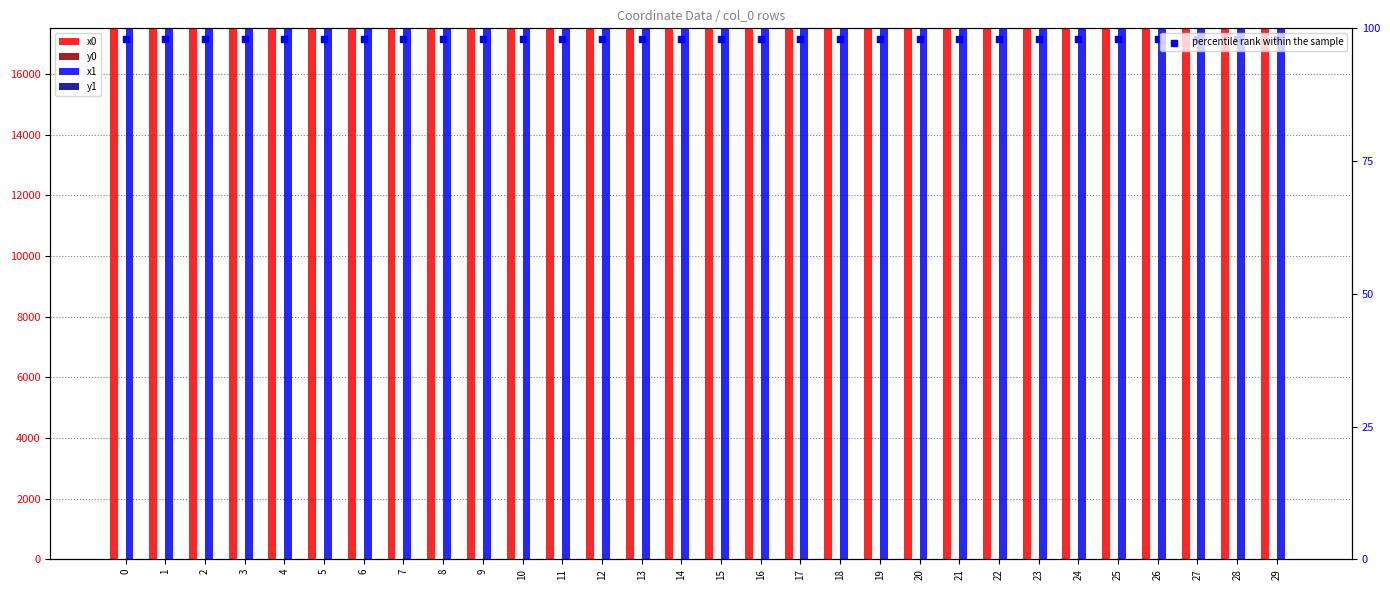

Which series reaches the maximum Y coordinate?

x1